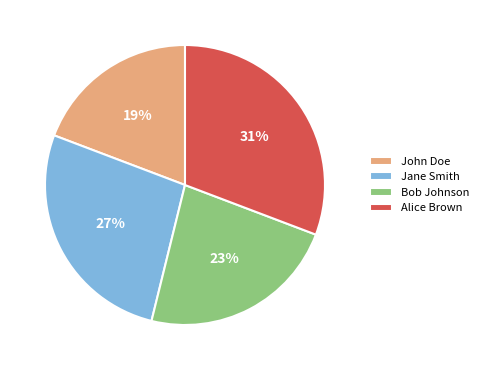

Approximately how many times larger is the value at Alice Brown compared to Jane Smith?

1.1